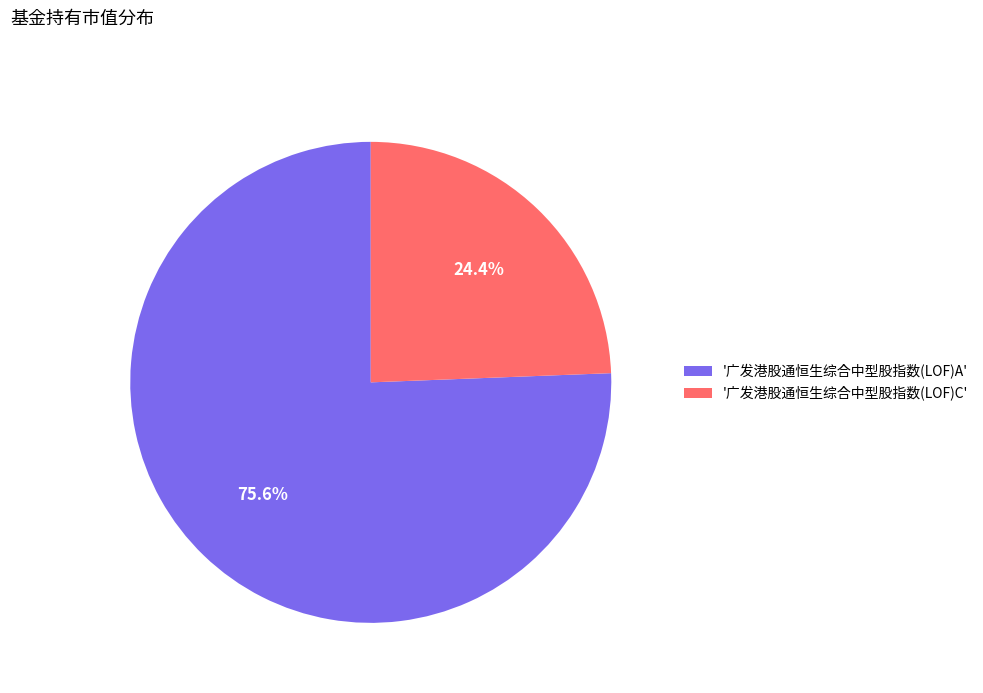

What is the smallest slice in the pie chart?

'广发港股通恒生综合中型股指数(LOF)C'